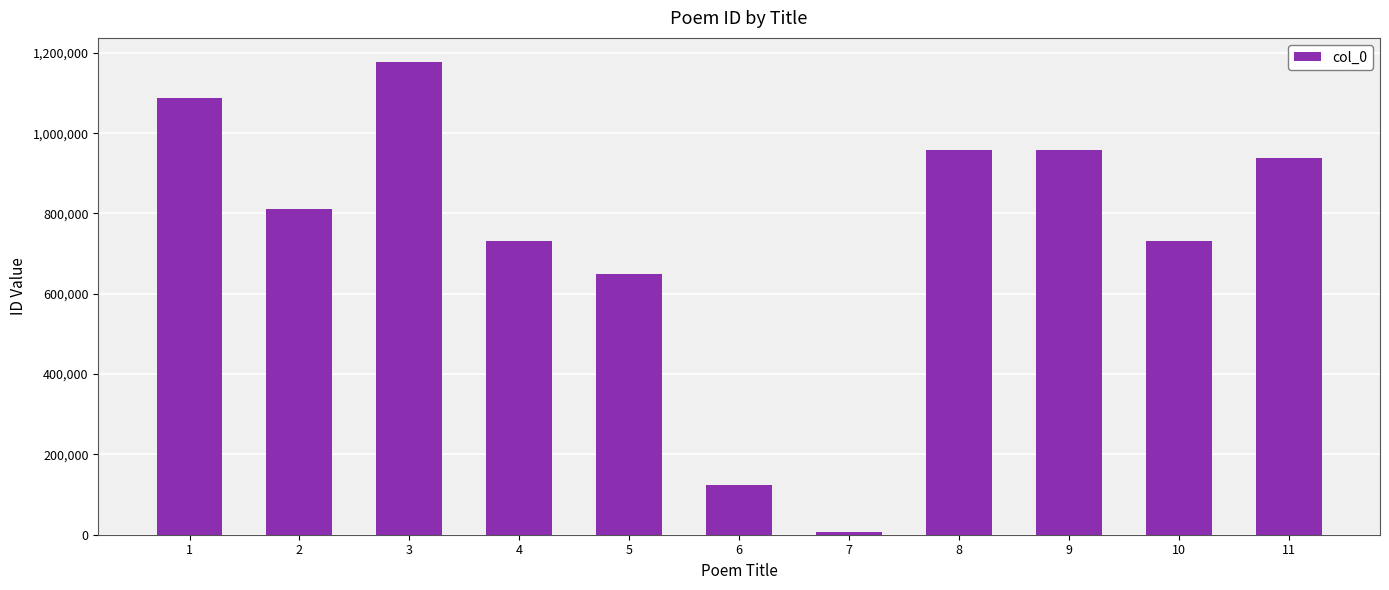

What is the ratio of the value at 6 to the value at 9?

0.1